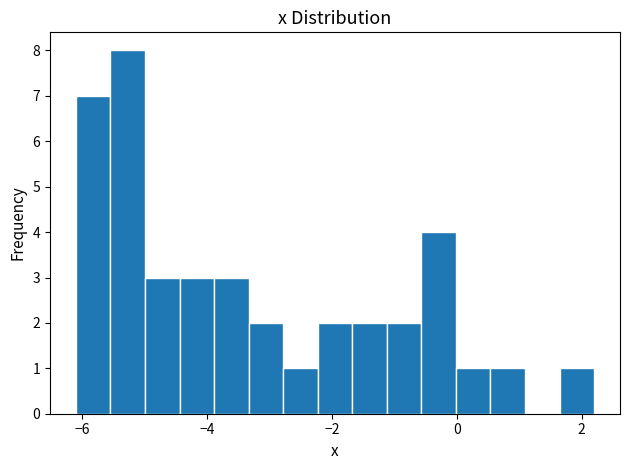

Around what value on the x-axis is the tallest bar? Give the approximate position of its centre, as read against the axis.

-5.2